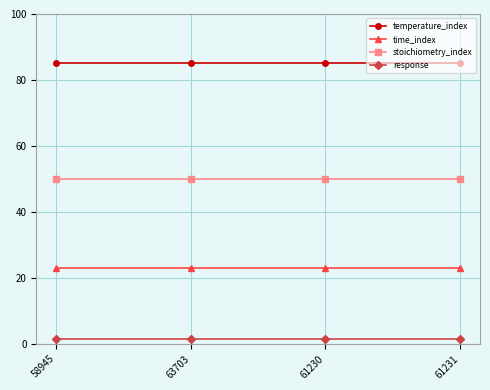

Which series has the largest total across all categories?

temperature_index